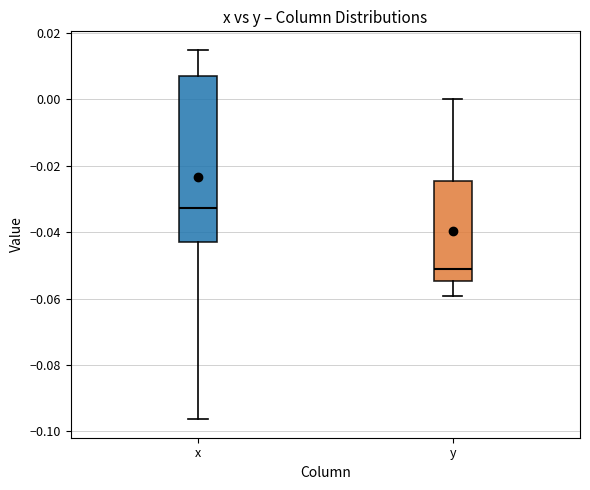

Reading left to right, read every box against the y-axis: the position of its median line, the range the box covers, and the ends of its whiskers. The values are not printed on the chart, so give them approximately, as read against the axis.

x: median -0.032, box -0.042 to 0.006, whiskers -0.096 to 0.014
y: median -0.052, box -0.054 to -0.024, whiskers -0.060 to 0.000